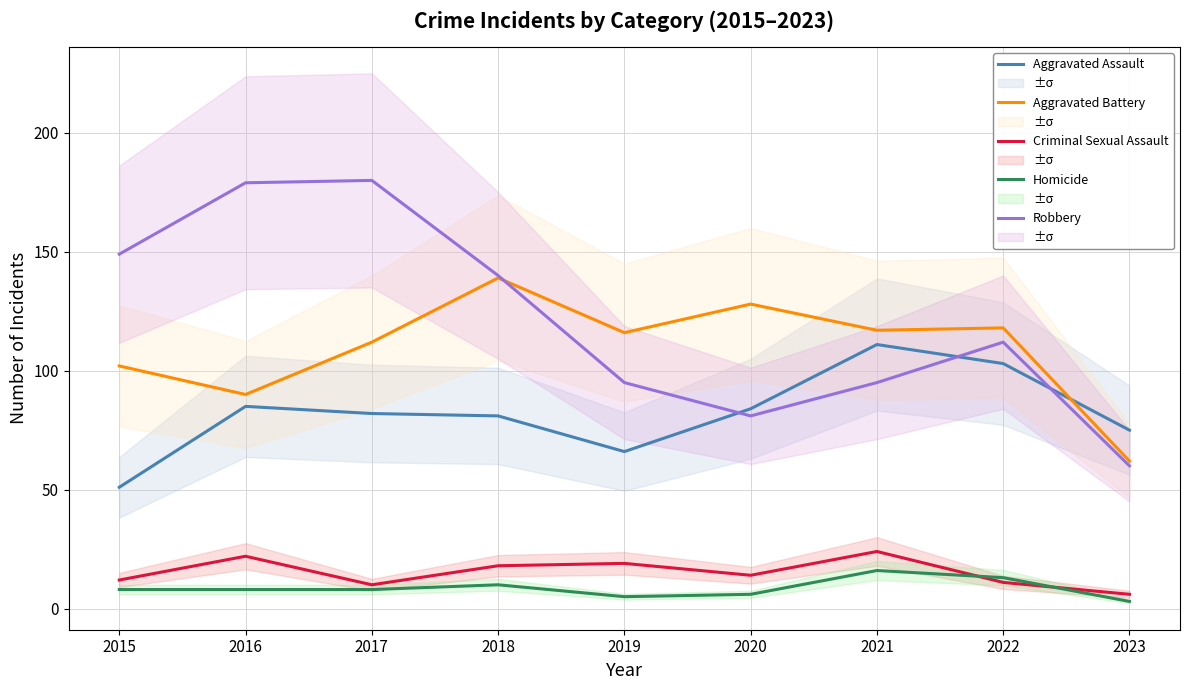

At which label does Robbery first exceed 112?

2015